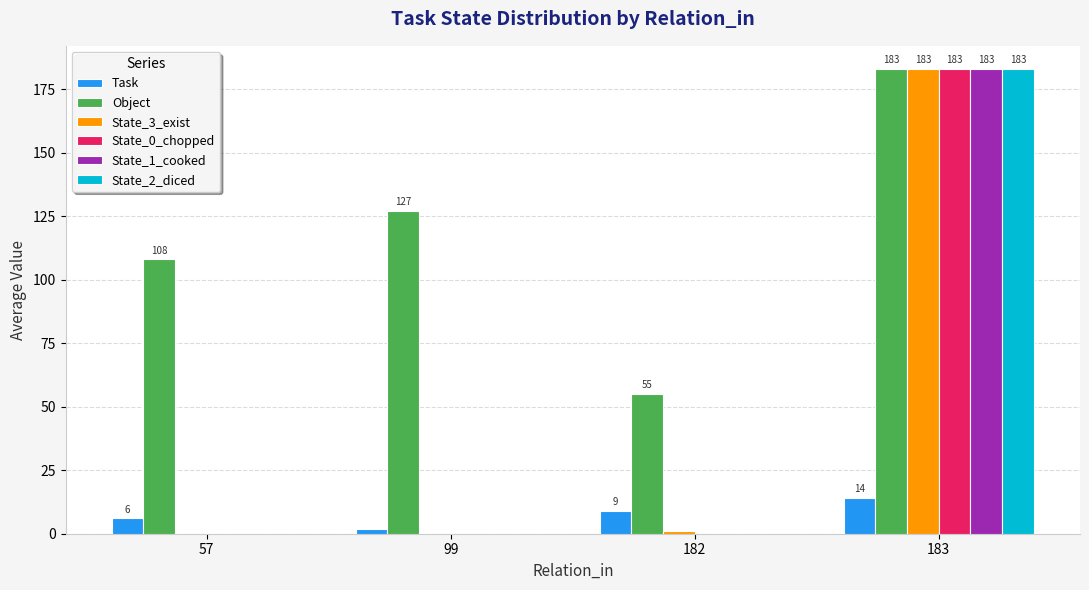

At which category does the chart reach its peak across all series?

183